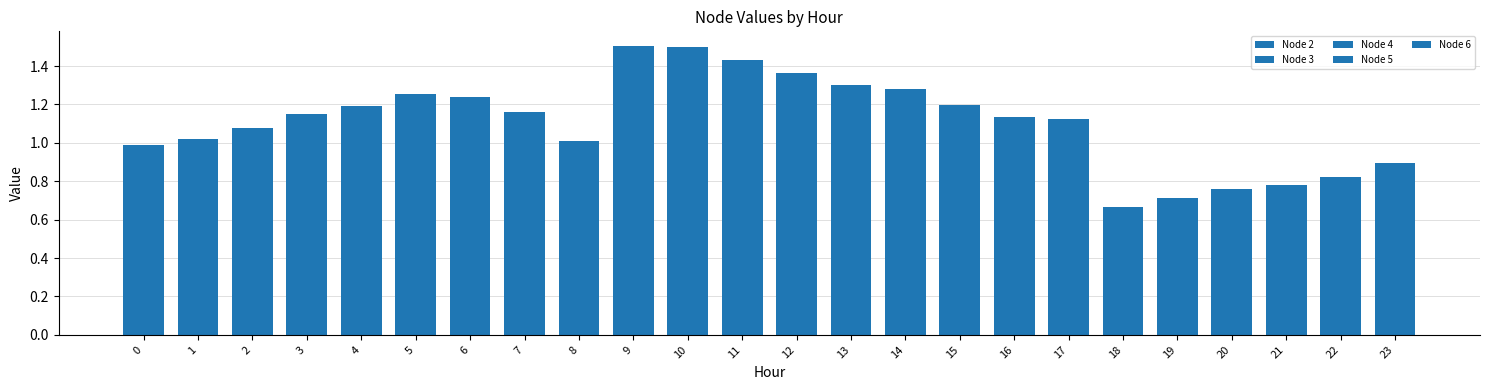

What is the value of the Node 4 bar at the 17th from the left?

1.1